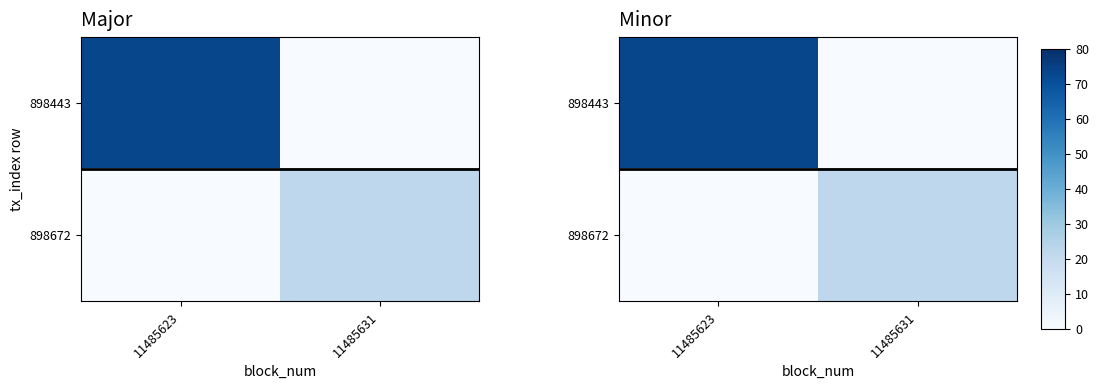

Which series has the largest range (max minus min)?

898443